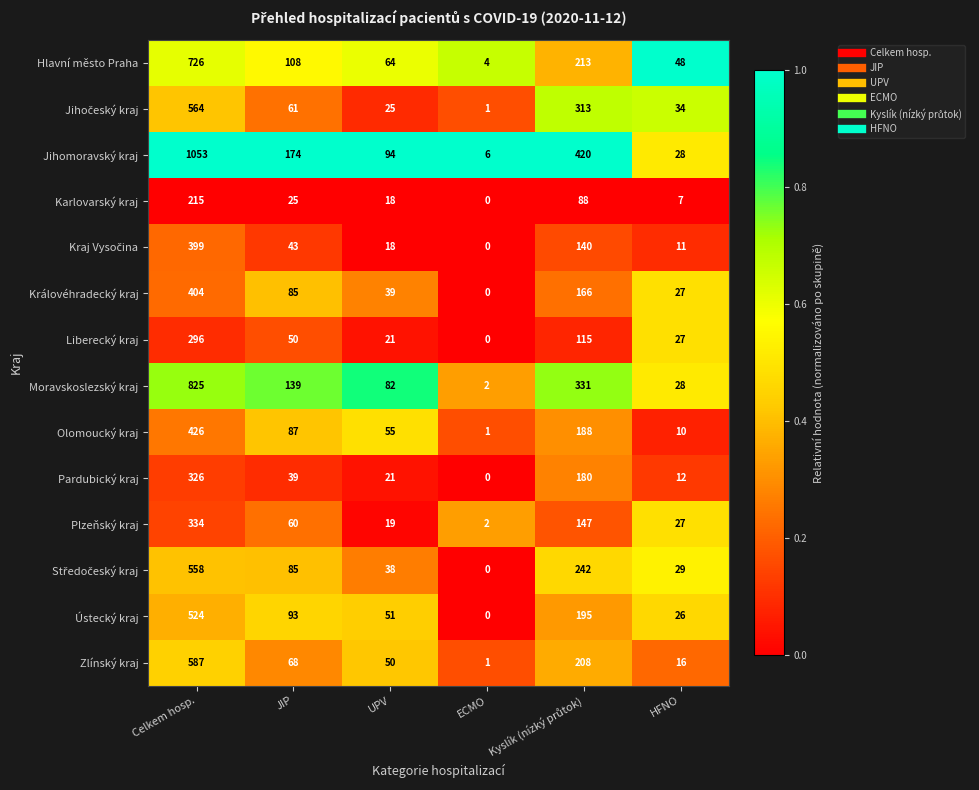

Which series has the largest range (max minus min)?

Jihomoravský kraj